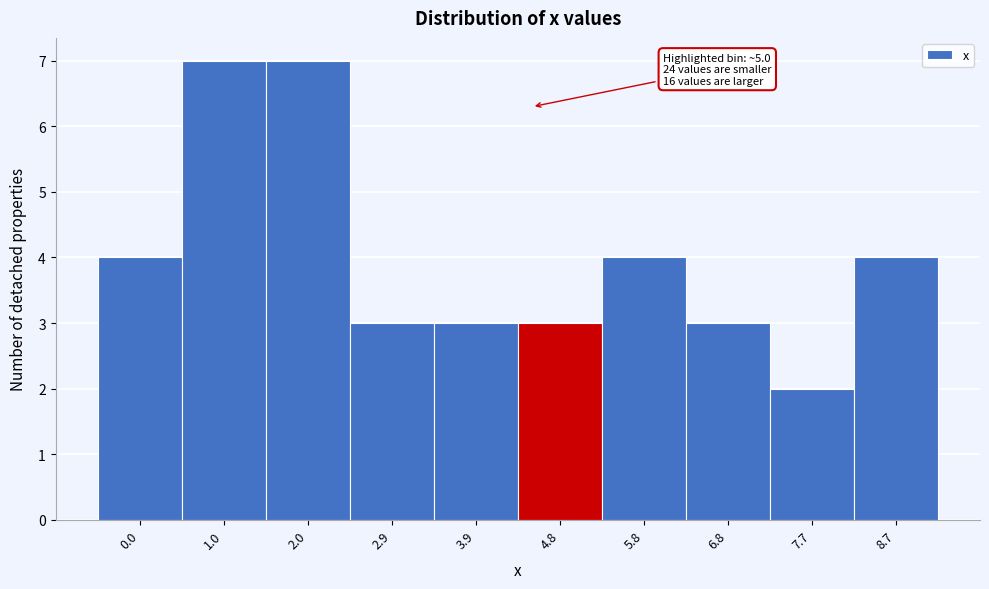

Reading right to left, extract all data points from this chart.

8.7=4	7.7=2	6.8=3	5.8=4	4.8=3	3.9=3	2.9=3	2.0=7	1.0=7	0.0=4